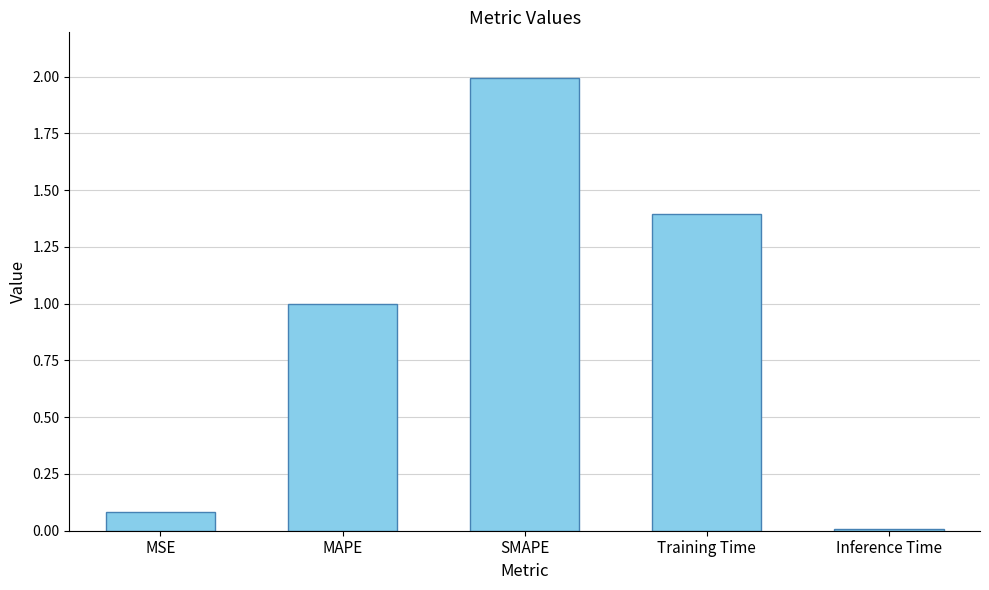

What is the greatest value displayed?

2.0